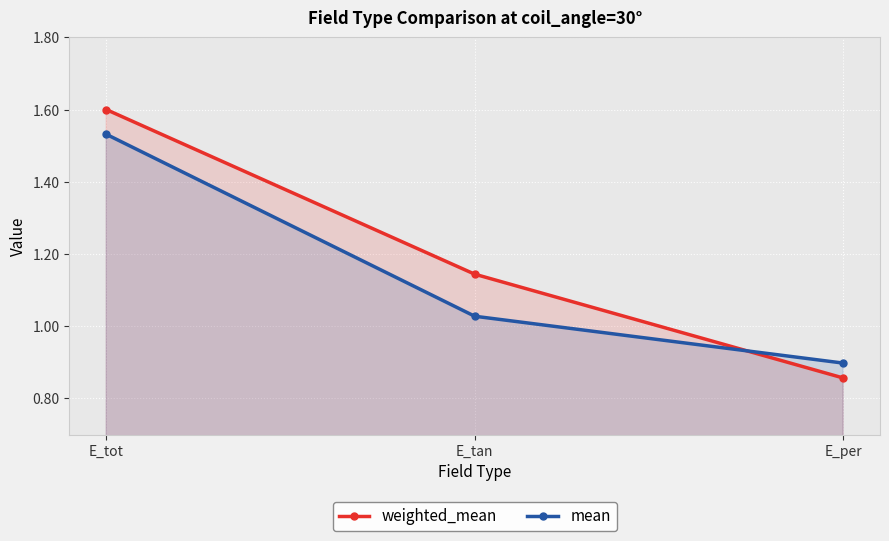

What position from the left is E_per?

3